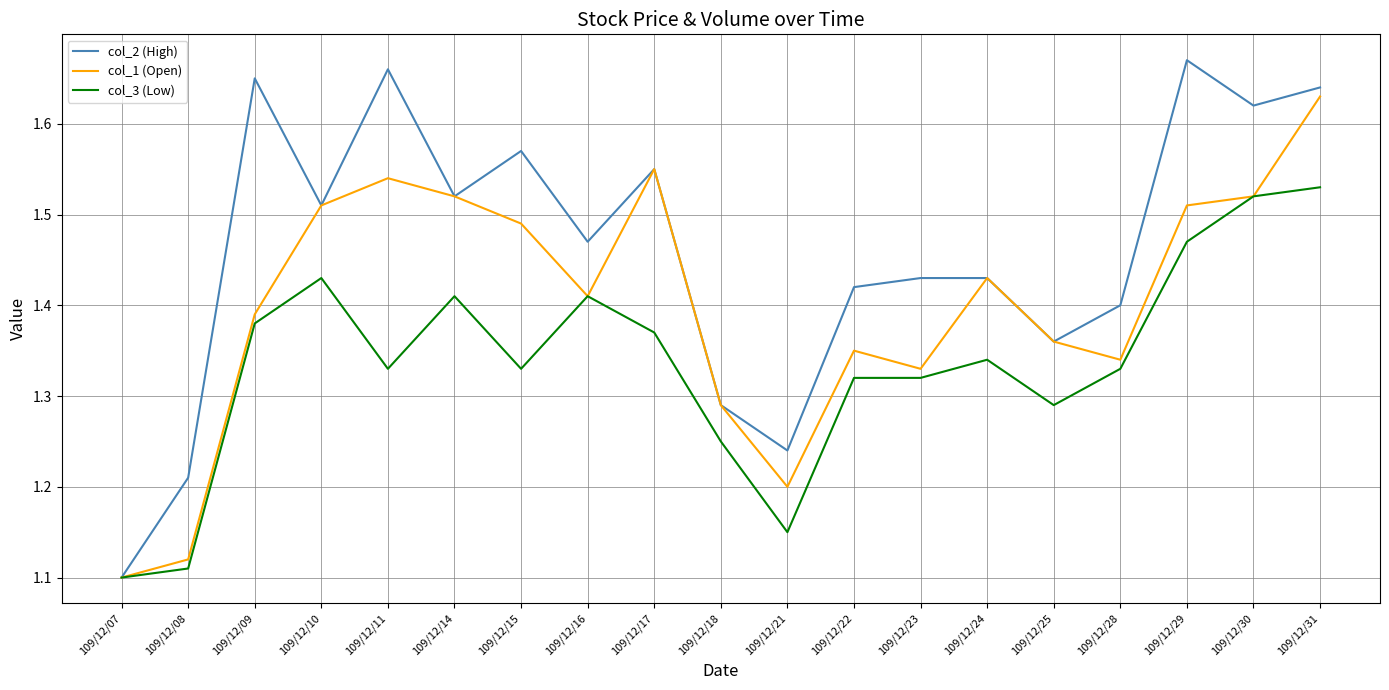

Is it true that col_1 (Open) equals 0.3 at 109/12/11?

False